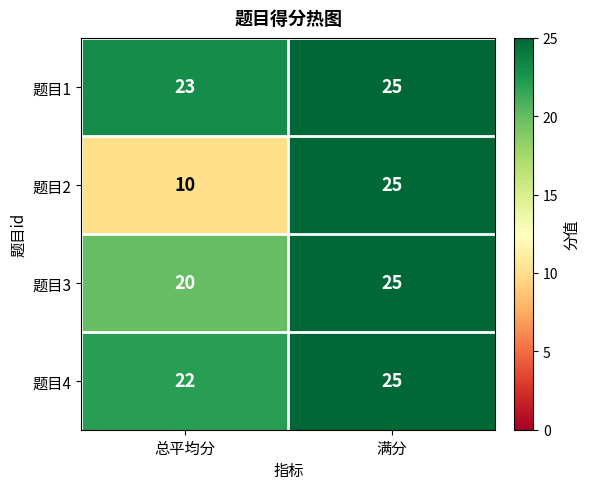

True or false: 题目4 has a value of 25 at 满分.

True